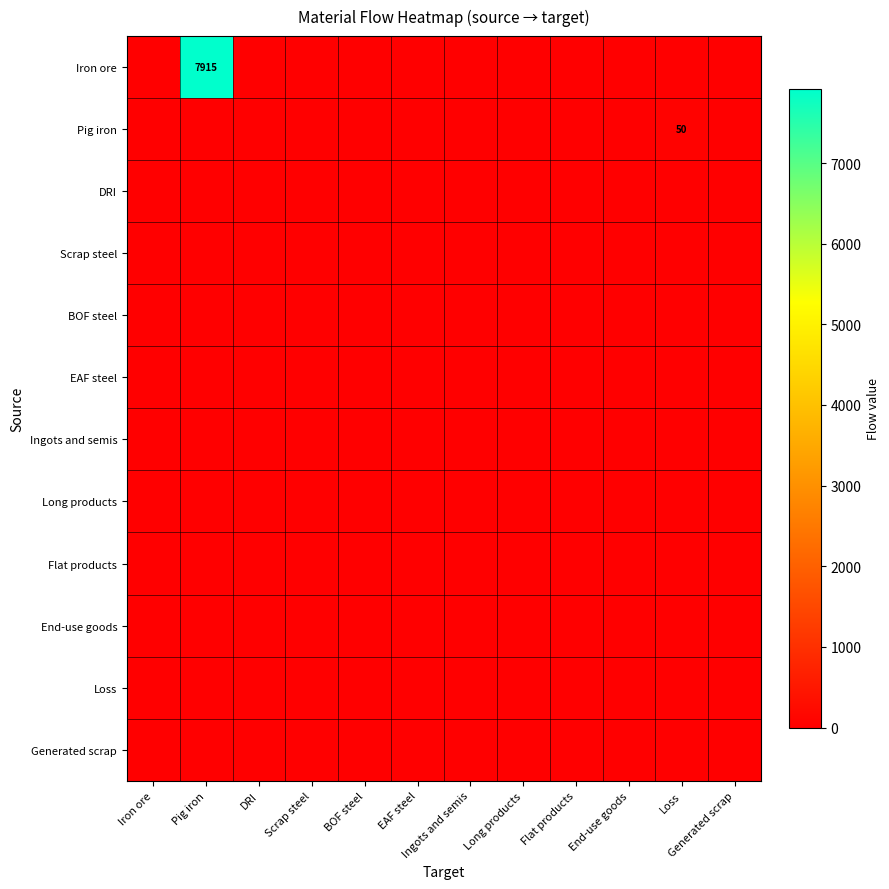

Rank the categories by Loss value from highest to lowest.

Iron ore, Pig iron, DRI, Scrap steel, BOF steel, EAF steel, Ingots and semis, Long products, Flat products, End-use goods, Loss, Generated scrap